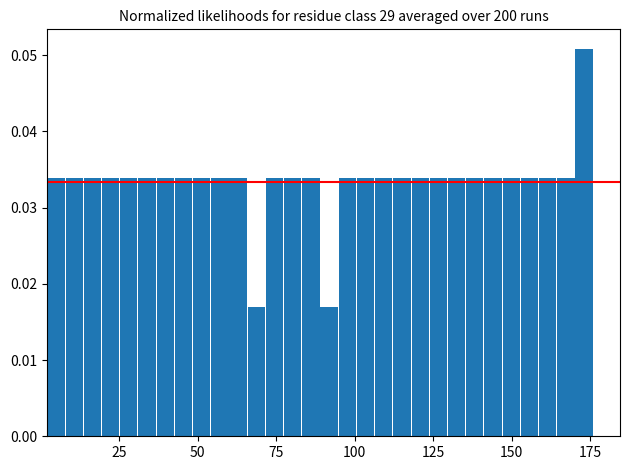

Around what value on the x-axis is the tallest bar? Give the approximate position of its centre, as read against the axis.

175